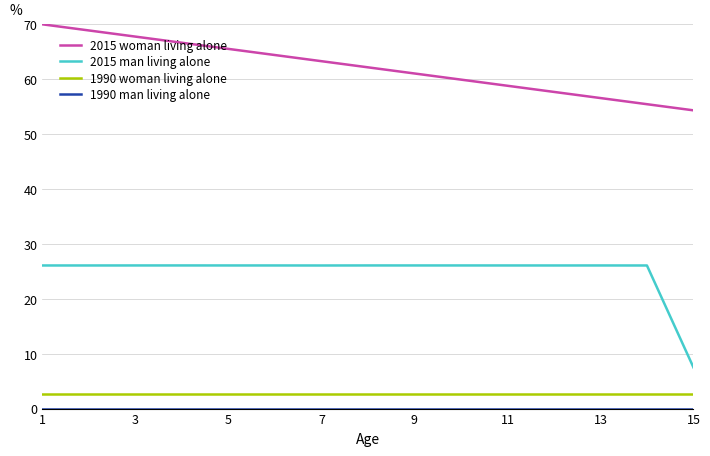

True or false: 2015 woman living alone and 1990 woman living alone intersect in this chart.

False